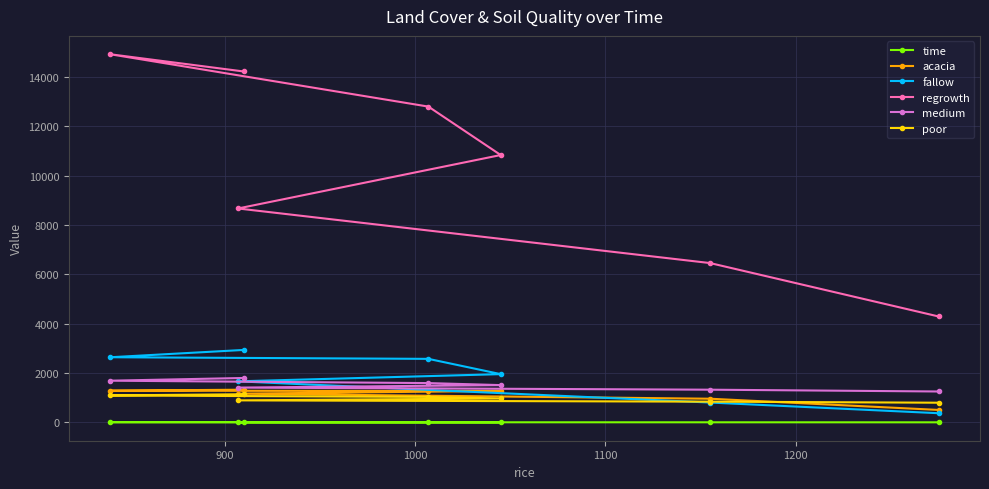

At how many categories does at least one series exceed 2029?

7